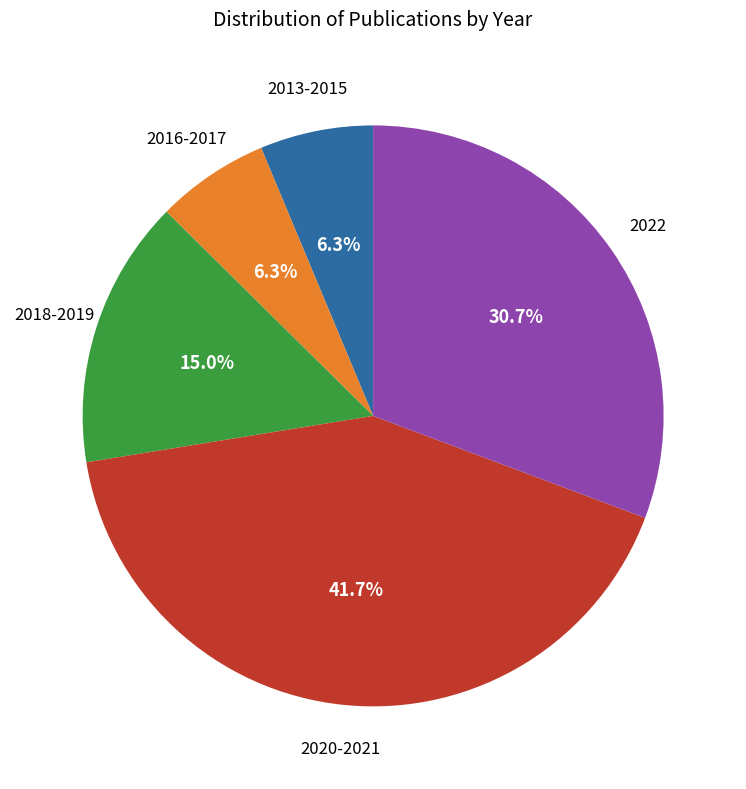

Does any single category account for the majority?

No